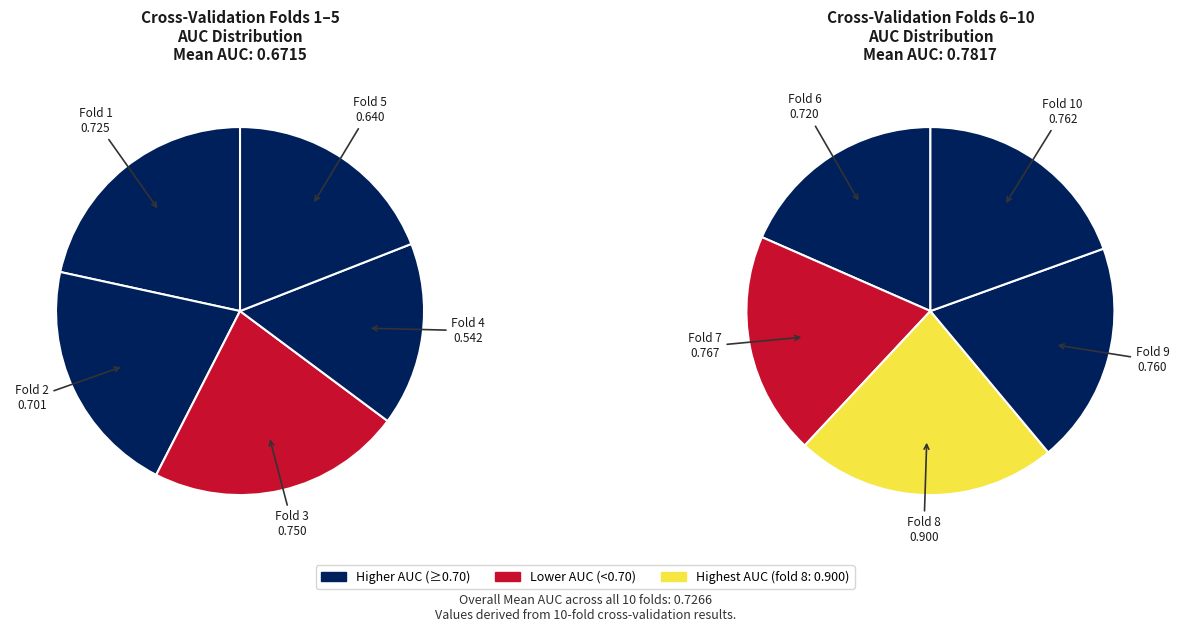

Rank the categories by value from highest to lowest.

Fold 8, Fold 7, Fold 10, Fold 9, Fold 3, Fold 1, Fold 6, Fold 2, Fold 5, Fold 4